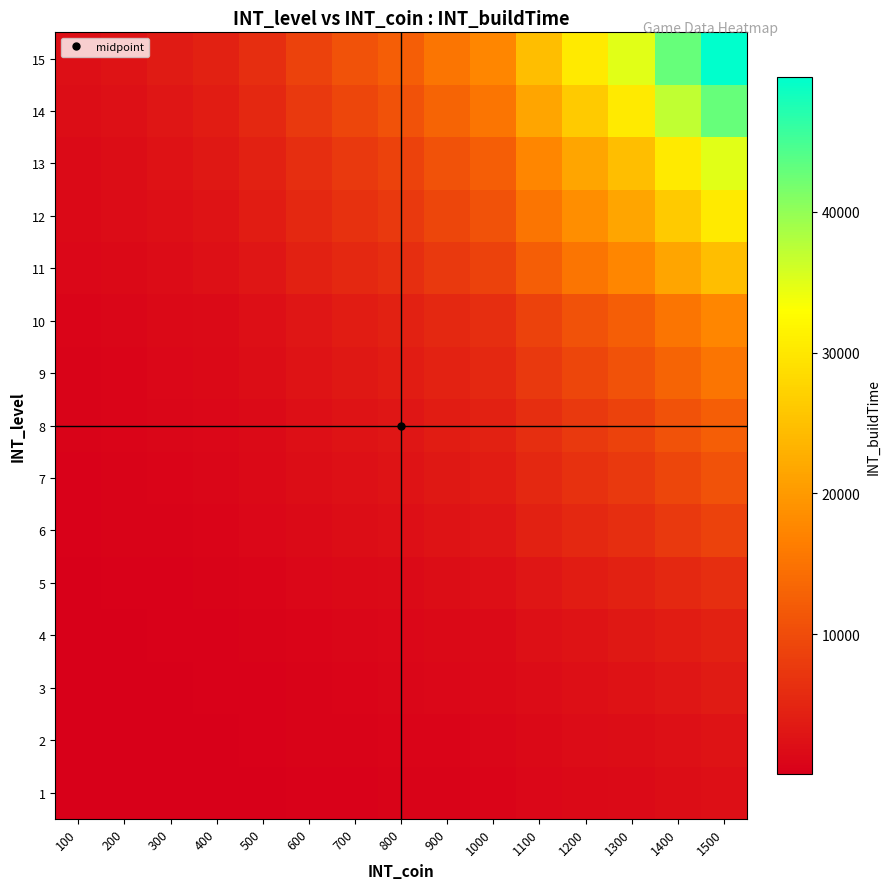

Rank the series by their maximum value, from highest to lowest.

15, 14, 13, 12, 11, 10, 9, 8, 7, 6, 5, 4, 3, 2, 1